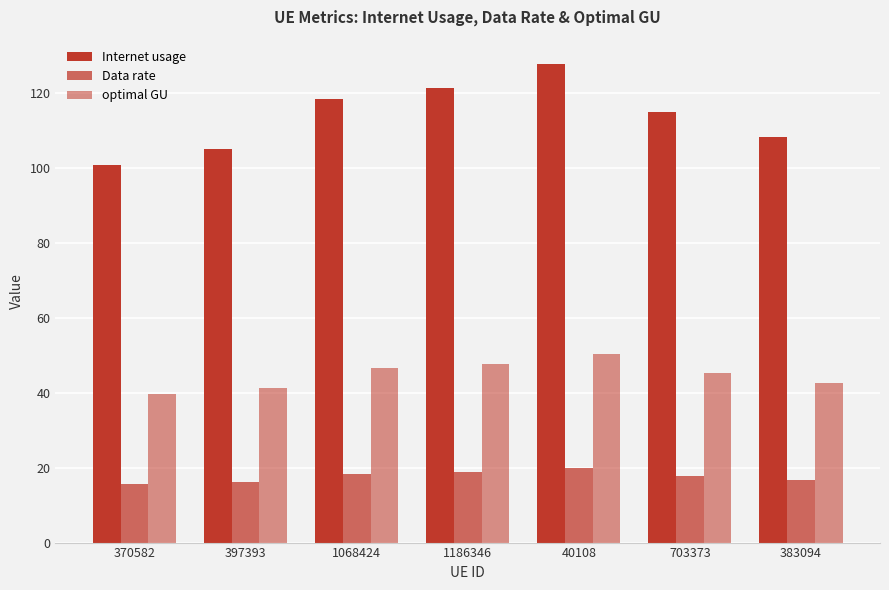

How many data points in optimal GU are less than 45?

3